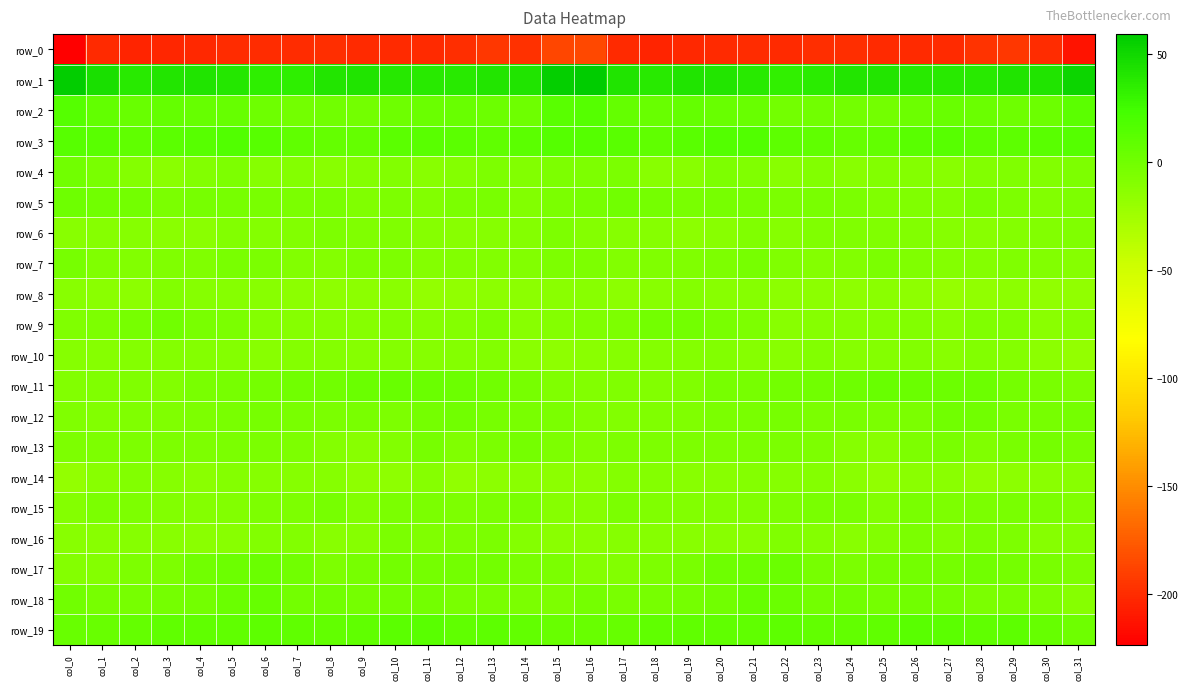

Reading right to left, what are all the values shown in this chart?

row_0: col_31=-212.7	col_30=-200.3	col_29=-194.4	col_28=-197.0	col_27=-201.2	col_26=-200.9	col_25=-200.4	col_24=-199.0	col_23=-198.8	col_22=-200.6	col_21=-199.6	col_20=-200.9	col_19=-202.6	col_18=-204.1	col_17=-201.1	col_16=-185.4	col_15=-186.8	col_14=-197.9	col_13=-193.9	col_12=-199.2	col_11=-201.3	col_10=-200.8	col_9=-200.5	col_8=-198.3	col_7=-199.4	col_6=-200.2	col_5=-199.5	col_4=-201.7	col_3=-203.3	col_2=-204.4	col_1=-201.1	col_0=-223.6
row_1: col_31=51.7	col_30=41.9	col_29=42.3	col_28=38.2	col_27=37.6	col_26=38.1	col_25=41.3	col_24=41.6	col_23=37.1	col_22=32.9	col_21=38.2	col_20=41.0	col_19=42.3	col_18=37.6	col_17=42.6	col_16=59.3	col_15=57.1	col_14=42.1	col_13=41.4	col_12=37.3	col_11=38.1	col_10=38.6	col_9=41.9	col_8=40.8	col_7=34.7	col_6=34.7	col_5=39.6	col_4=42.0	col_3=40.8	col_2=37.2	col_1=45.5	col_0=57.2
row_2: col_31=10.9	col_30=2.4	col_29=1.8	col_28=3.5	col_27=4.6	col_26=2.2	col_25=-0.5	col_24=-0.5	col_23=-0.0	col_22=-1.0	col_21=4.7	col_20=5.1	col_19=6.5	col_18=4.9	col_17=6.6	col_16=14.5	col_15=12.6	col_14=1.7	col_13=2.1	col_12=4.5	col_11=3.9	col_10=1.1	col_9=-1.1	col_8=0.4	col_7=-1.1	col_6=1.2	col_5=5.2	col_4=5.3	col_3=7.0	col_2=4.3	col_1=7.5	col_0=14.1
row_3: col_31=14.2	col_30=12.5	col_29=9.9	col_28=10.6	col_27=13.0	col_26=12.3	col_25=8.3	col_24=5.7	col_23=8.6	col_22=10.0	col_21=16.8	col_20=15.2	col_19=11.9	col_18=9.5	col_17=11.9	col_16=14.3	col_15=15.0	col_14=11.5	col_13=9.3	col_12=11.8	col_11=12.8	col_10=11.5	col_9=6.5	col_8=6.5	col_7=8.8	col_6=13.1	col_5=16.6	col_4=13.6	col_3=11.6	col_2=9.2	col_1=12.9	col_0=13.9
row_4: col_31=-6.3	col_30=-8.8	col_29=-7.1	col_28=-8.1	col_27=-12.0	col_26=-9.8	col_25=-8.4	col_24=-11.9	col_23=-9.2	col_22=-11.8	col_21=-7.6	col_20=-6.9	col_19=-12.4	col_18=-12.2	col_17=-5.6	col_16=-5.9	col_15=-6.2	col_14=-9.1	col_13=-6.7	col_12=-9.9	col_11=-12.0	col_10=-8.1	col_9=-9.8	col_8=-11.4	col_7=-9.7	col_6=-10.5	col_5=-6.4	col_4=-8.8	col_3=-13.6	col_2=-9.8	col_1=-3.8	col_0=0.3
row_5: col_31=-6.6	col_30=-8.9	col_29=-6.1	col_28=-4.5	col_27=-8.3	col_26=-7.6	col_25=-7.6	col_24=-5.2	col_23=-4.3	col_22=-5.7	col_21=-2.8	col_20=-2.8	col_19=-4.7	col_18=-2.4	col_17=-0.2	col_16=-3.0	col_15=-5.2	col_14=-8.8	col_13=-4.7	col_12=-5.9	col_11=-8.8	col_10=-6.8	col_9=-7.3	col_8=-4.2	col_7=-5.0	col_6=-3.9	col_5=-2.9	col_4=-3.4	col_3=-4.9	col_2=-1.0	col_1=-0.0	col_0=1.3
row_6: col_31=-7.6	col_30=-8.9	col_29=-10.0	col_28=-11.7	col_27=-10.9	col_26=-9.0	col_25=-7.1	col_24=-7.3	col_23=-7.7	col_22=-10.7	col_21=-8.0	col_20=-11.8	col_19=-13.7	col_18=-11.1	col_17=-11.3	col_16=-9.8	col_15=-5.9	col_14=-9.6	col_13=-10.7	col_12=-11.5	col_11=-10.7	col_10=-7.6	col_9=-7.3	col_8=-7.0	col_7=-8.8	col_6=-9.2	col_5=-8.8	col_4=-13.5	col_3=-12.7	col_2=-10.7	col_1=-11.3	col_0=-11.8
row_7: col_31=-10.7	col_30=-8.9	col_29=-7.9	col_28=-9.3	col_27=-9.6	col_26=-7.8	col_25=-5.5	col_24=-8.5	col_23=-9.6	col_22=-7.7	col_21=-3.5	col_20=-6.8	col_19=-8.0	col_18=-7.9	col_17=-8.9	col_16=-6.8	col_15=-6.6	col_14=-8.4	col_13=-8.4	col_12=-8.9	col_11=-9.4	col_10=-6.6	col_9=-6.1	col_8=-9.4	col_7=-8.9	col_6=-5.8	col_5=-3.8	col_4=-8.0	col_3=-7.7	col_2=-8.5	col_1=-7.3	col_0=-2.6
row_8: col_31=-16.1	col_30=-15.9	col_29=-14.0	col_28=-15.9	col_27=-18.6	col_26=-14.9	col_25=-13.0	col_24=-15.0	col_23=-14.4	col_22=-13.9	col_21=-10.8	col_20=-11.9	col_19=-9.3	col_18=-11.6	col_17=-14.4	col_16=-12.0	col_15=-13.3	col_14=-14.7	col_13=-14.6	col_12=-16.7	col_11=-17.9	col_10=-13.4	col_9=-13.7	col_8=-15.0	col_7=-14.2	col_6=-12.4	col_5=-11.3	col_4=-11.0	col_3=-9.1	col_2=-13.7	col_1=-13.1	col_0=-11.7
row_9: col_31=-10.6	col_30=-13.1	col_29=-7.9	col_28=-7.2	col_27=-12.0	col_26=-8.7	col_25=-10.0	col_24=-11.2	col_23=-10.6	col_22=-11.7	col_21=-6.4	col_20=-4.4	col_19=-1.2	col_18=-1.1	col_17=-6.5	col_16=-7.4	col_15=-9.3	col_14=-11.7	col_13=-6.5	col_12=-9.3	col_11=-10.9	col_10=-8.8	col_9=-10.6	col_8=-10.9	col_7=-11.2	col_6=-10.0	col_5=-4.8	col_4=-4.0	col_3=-0.1	col_2=-3.3	col_1=-6.6	col_0=-7.6
row_10: col_31=-17.3	col_30=-14.7	col_29=-9.9	col_28=-8.9	col_27=-11.5	col_26=-9.2	col_25=-10.3	col_24=-10.5	col_23=-8.3	col_22=-11.7	col_21=-10.7	col_20=-8.9	col_19=-9.6	col_18=-9.5	col_17=-10.7	col_16=-13.3	col_15=-15.7	col_14=-13.0	col_13=-9.1	col_12=-9.8	col_11=-10.7	col_10=-9.2	col_9=-10.9	col_8=-9.4	col_7=-9.2	col_6=-12.0	col_5=-9.5	col_4=-9.2	col_3=-9.7	col_2=-9.7	col_1=-10.5	col_0=-10.3
row_11: col_31=-6.1	col_30=-4.6	col_29=-1.7	col_28=2.1	col_27=2.6	col_26=3.7	col_25=4.5	col_24=1.4	col_23=0.5	col_22=-1.1	col_21=-2.7	col_20=-3.2	col_19=-7.5	col_18=-8.1	col_17=-7.5	col_16=-8.9	col_15=-7.7	col_14=-3.6	col_13=-0.3	col_12=2.5	col_11=3.0	col_10=4.1	col_9=3.7	col_8=0.4	col_7=0.5	col_6=-2.2	col_5=-2.7	col_4=-4.7	col_3=-8.4	col_2=-7.4	col_1=-7.9	col_0=-8.8
row_12: col_31=-2.0	col_30=-3.1	col_29=-4.7	col_28=-0.3	col_27=0.1	col_26=-5.3	col_25=-5.3	col_24=-4.1	col_23=-5.1	col_22=-3.2	col_21=-4.4	col_20=-5.1	col_19=-7.7	col_18=-7.2	col_17=-8.5	col_16=-9.1	col_15=-5.3	col_14=-4.2	col_13=-3.3	col_12=0.6	col_11=-1.8	col_10=-6.2	col_9=-4.4	col_8=-4.8	col_7=-4.4	col_6=-3.4	col_5=-4.7	col_4=-6.0	col_3=-7.7	col_2=-7.4	col_1=-8.5	col_0=-7.6
row_13: col_31=-4.7	col_30=-2.0	col_29=-3.9	col_28=-7.3	col_27=-4.1	col_26=-6.3	col_25=-11.8	col_24=-11.1	col_23=-7.0	col_22=-5.6	col_21=-5.1	col_20=-6.5	col_19=-6.9	col_18=-6.5	col_17=-6.8	col_16=-8.2	col_15=-6.4	col_14=-2.3	col_13=-5.0	col_12=-7.3	col_11=-3.4	col_10=-9.1	col_9=-12.1	col_8=-9.6	col_7=-6.2	col_6=-5.7	col_5=-5.2	col_4=-7.0	col_3=-6.7	col_2=-6.3	col_1=-6.6	col_0=-6.8
row_14: col_31=-11.9	col_30=-13.1	col_29=-13.7	col_28=-16.7	col_27=-13.1	col_26=-12.7	col_25=-16.9	col_24=-12.6	col_23=-9.6	col_22=-11.2	col_21=-9.6	col_20=-12.4	col_19=-12.5	col_18=-9.6	col_17=-9.9	col_16=-14.4	col_15=-14.6	col_14=-13.6	col_13=-14.5	col_12=-16.6	col_11=-11.4	col_10=-15.3	col_9=-15.7	col_8=-10.6	col_7=-10.7	col_6=-10.7	col_5=-9.9	col_4=-13.6	col_3=-11.1	col_2=-8.7	col_1=-11.8	col_0=-17.3
row_15: col_31=-7.7	col_30=-5.1	col_29=-4.7	col_28=-5.8	col_27=-6.7	col_26=-4.2	col_25=-8.4	col_24=-4.2	col_23=-4.1	col_22=-6.7	col_21=-7.7	col_20=-8.9	col_19=-8.7	col_18=-7.6	col_17=-5.4	col_16=-10.4	col_15=-11.0	col_14=-4.5	col_13=-5.1	col_12=-6.4	col_11=-5.5	col_10=-5.4	col_9=-8.2	col_8=-2.7	col_7=-5.9	col_6=-6.8	col_5=-8.1	col_4=-9.3	col_3=-8.4	col_2=-6.4	col_1=-5.7	col_0=-10.3
row_16: col_31=-10.3	col_30=-10.6	col_29=-6.1	col_28=-5.1	col_27=-8.4	col_26=-4.9	col_25=-8.7	col_24=-12.3	col_23=-9.8	col_22=-7.5	col_21=-11.7	col_20=-12.3	col_19=-12.5	col_18=-11.2	col_17=-11.2	col_16=-13.1	col_15=-12.5	col_14=-9.2	col_13=-5.0	col_12=-6.3	col_11=-7.5	col_10=-4.9	col_9=-11.0	col_8=-11.8	col_7=-8.3	col_6=-9.1	col_5=-12.0	col_4=-12.6	col_3=-12.2	col_2=-10.4	col_1=-12.1	col_0=-11.9
row_17: col_31=-6.3	col_30=-4.2	col_29=-2.4	col_28=-0.3	col_27=-2.3	col_26=-0.5	col_25=-2.0	col_24=-5.7	col_23=-3.6	col_22=4.0	col_21=2.1	col_20=1.5	col_19=-4.3	col_18=-6.9	col_17=-8.2	col_16=-9.6	col_15=-5.7	col_14=-4.1	col_13=-1.2	col_12=-0.7	col_11=-2.0	col_10=-0.5	col_9=-2.9	col_8=-6.5	col_7=0.0	col_6=3.4	col_5=1.9	col_4=0.0	col_3=-6.2	col_2=-6.7	col_1=-9.6	col_0=-10.0
row_18: col_31=-10.5	col_30=-6.5	col_29=-4.2	col_28=-5.0	col_27=-2.3	col_26=0.5	col_25=-2.4	col_24=-0.1	col_23=-1.4	col_22=3.2	col_21=5.8	col_20=0.5	col_19=-1.8	col_18=-2.6	col_17=-3.8	col_16=-2.5	col_15=-6.3	col_14=-5.0	col_13=-4.7	col_12=-4.5	col_11=-0.6	col_10=-0.6	col_9=-1.9	col_8=-0.2	col_7=-0.5	col_6=5.2	col_5=4.0	col_4=-0.7	col_3=-2.0	col_2=-3.5	col_1=-3.1	col_0=-0.2
row_19: col_31=1.7	col_30=6.2	col_29=10.4	col_28=9.3	col_27=11.6	col_26=12.7	col_25=9.4	col_24=8.3	col_23=8.5	col_22=10.5	col_21=9.5	col_20=8.9	col_19=9.3	col_18=8.7	col_17=5.5	col_16=5.0	col_15=4.4	col_14=8.0	col_13=10.5	col_12=9.3	col_11=12.8	col_10=11.4	col_9=8.8	col_8=8.2	col_7=9.5	col_6=10.2	col_5=8.8	col_4=9.1	col_3=9.5	col_2=7.3	col_1=4.9	col_0=4.3